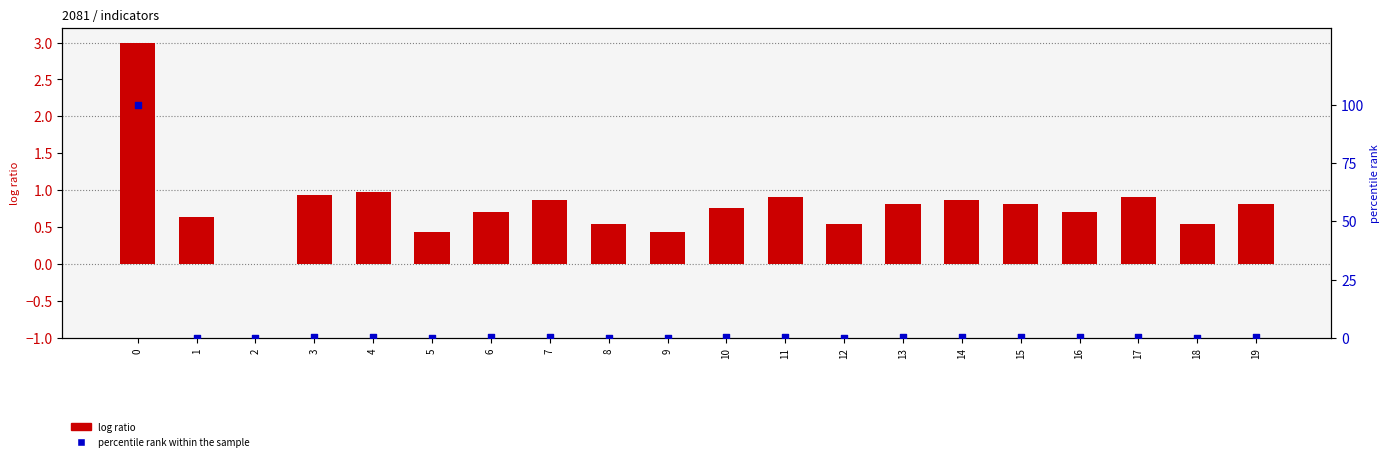

Which series has the largest Y range (max minus min)?

percentile rank within the sample